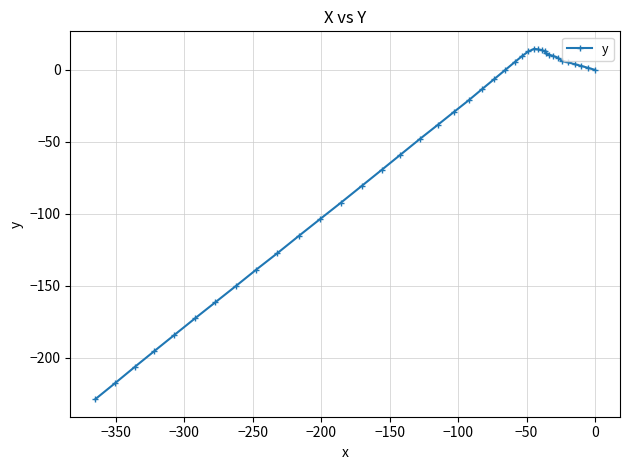

What is the value of the 3rd point from the left?

-206.4